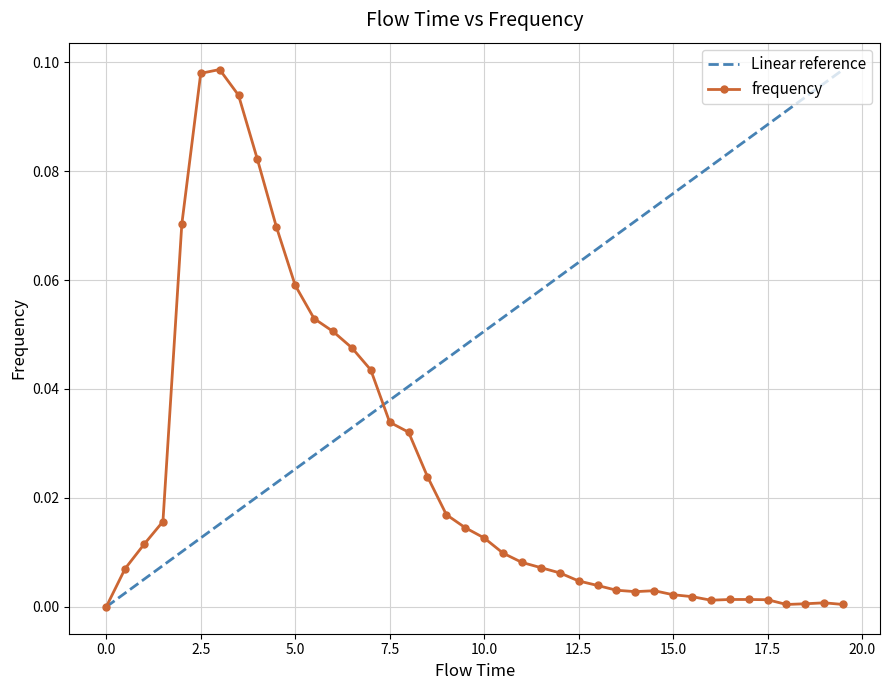

True or false: frequency has a value of 0.0 at 2.5.

False